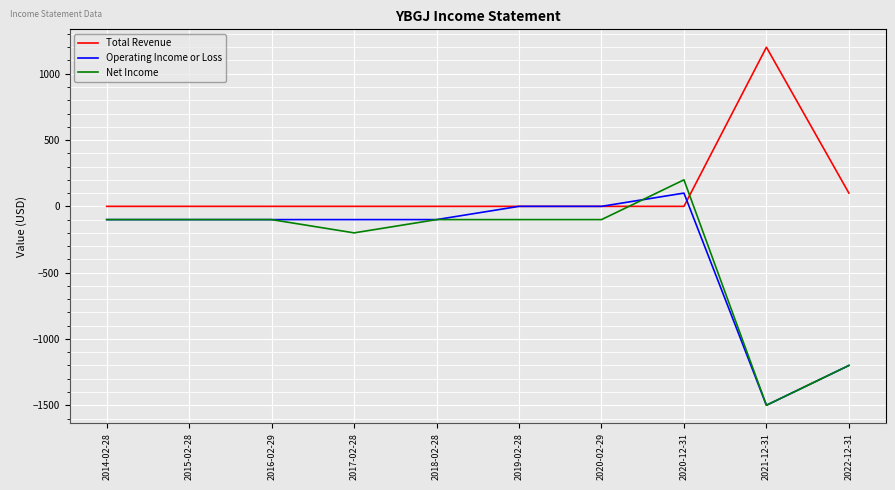

Reading left to right, extract all data points from this chart.

Total Revenue: 0	0	0	0	0	0	0	0	1200	100
Operating Income or Loss: -100	-100	-100	-100	-100	0	0	100	-1500	-1200
Net Income: -100	-100	-100	-200	-100	-100	-100	200	-1500	-1200